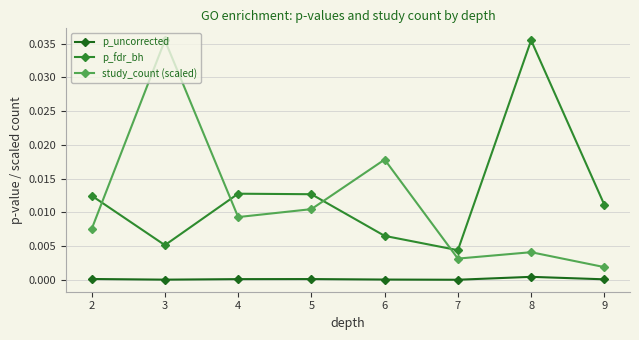

Is the value of p_uncorrected at 5 greater than the value of study_count (scaled) at 9?

No